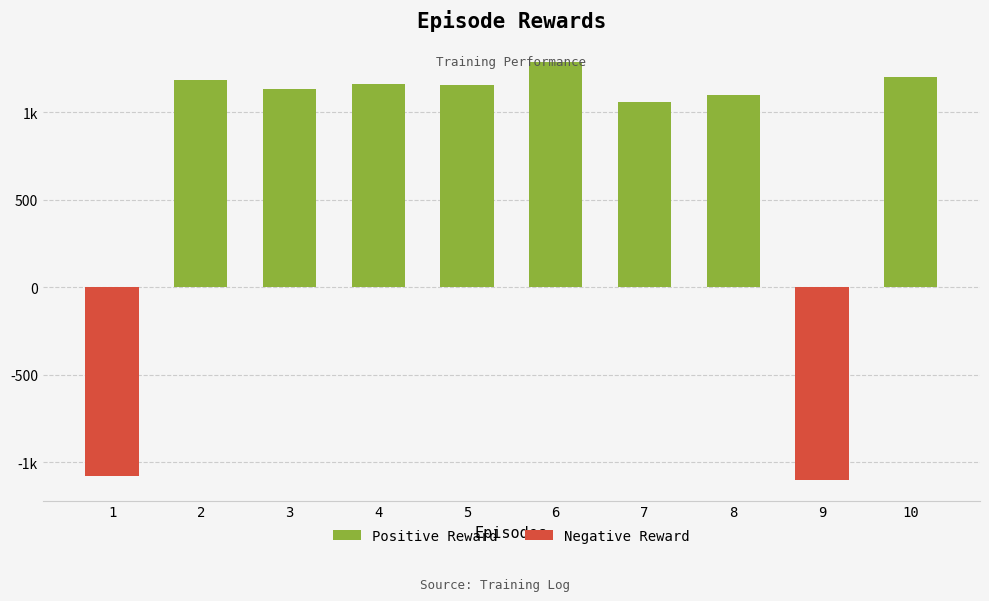

Reading left to right, extract all data points from this chart.

-1079.9	1183.1	1133.7	1159.7	1156.0	1288.4	1057.6	1095.9	-1098.9	1198.9